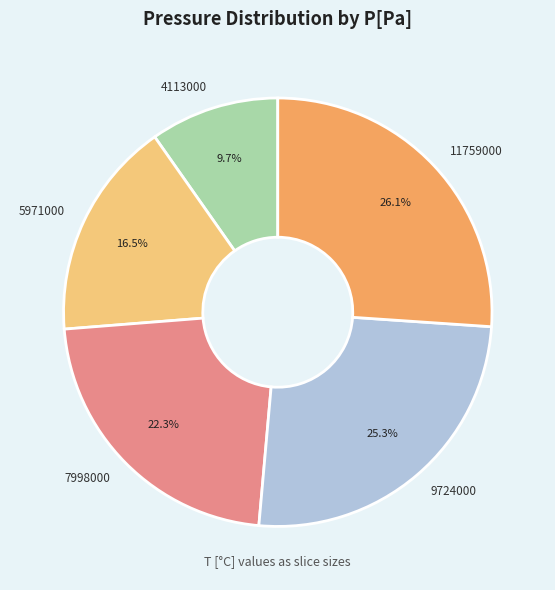

Is 7998000 the majority of the pie?

No